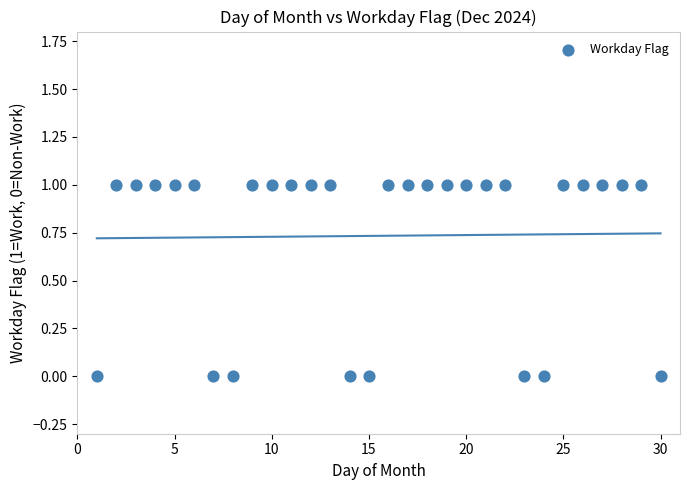

What is the range of X values (max minus min)?

29